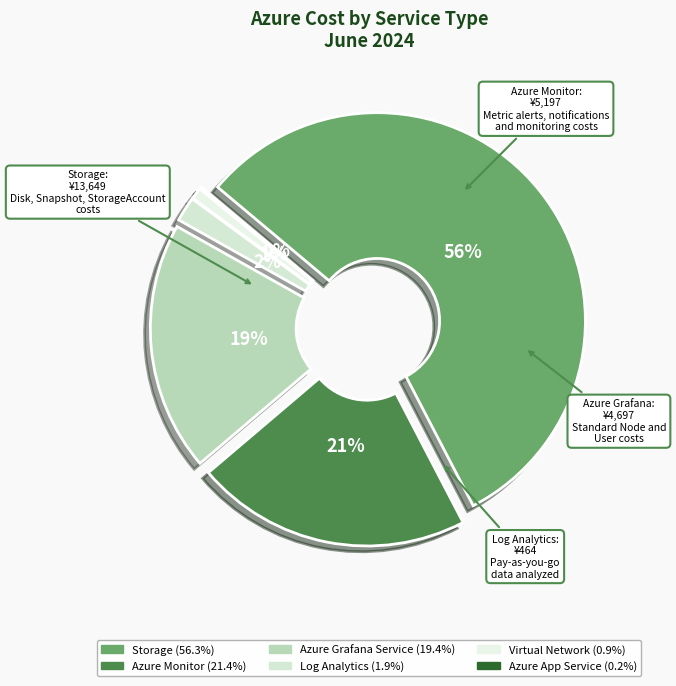

Is the sum of Azure App Service and Azure Monitor greater than half?

No